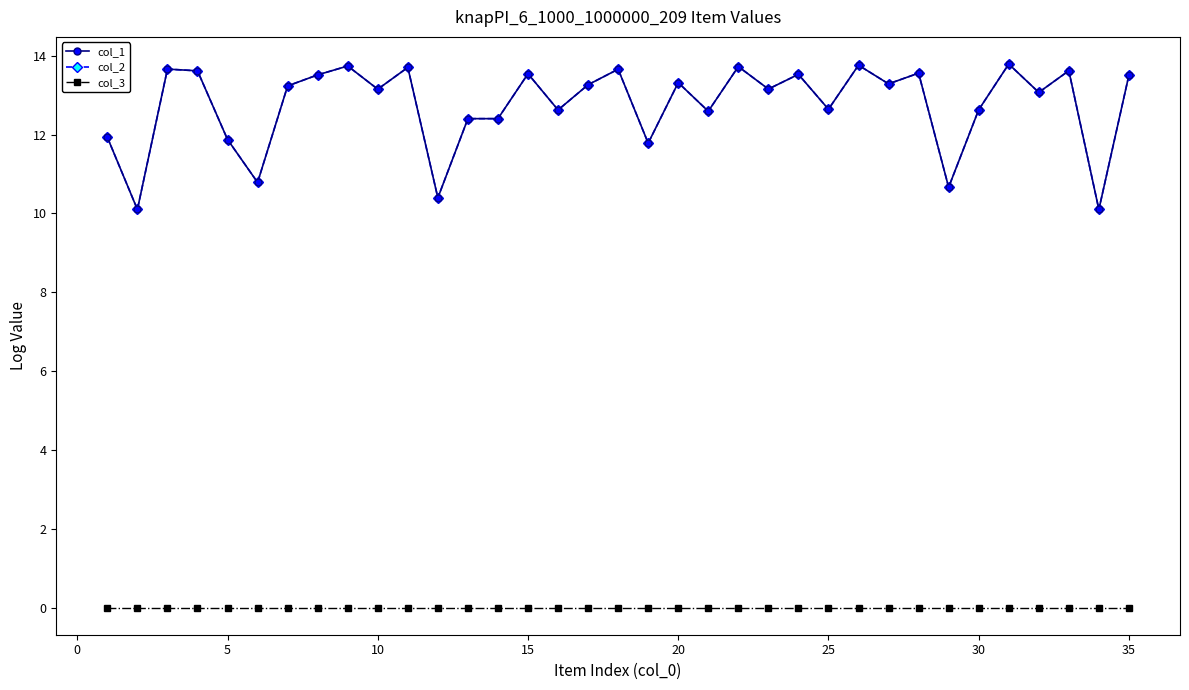

True or false: col_3 has more than 1 points higher than both neighbors.

False